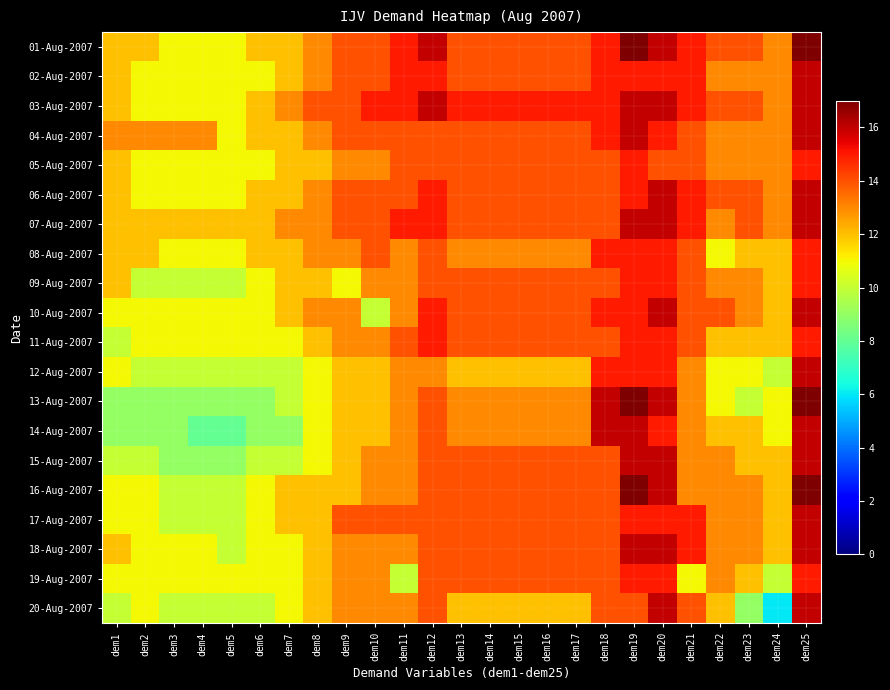

Reading left to right, transcribe all the data shown in this chart.

01-Aug-2007: dem1=12	dem2=12	dem3=11	dem4=11	dem5=11	dem6=12	dem7=12	dem8=13	dem9=14	dem10=14	dem11=15	dem12=16	dem13=14	dem14=14	dem15=14	dem16=14	dem17=14	dem18=15	dem19=17	dem20=16	dem21=15	dem22=14	dem23=14	dem24=13	dem25=17
02-Aug-2007: dem1=12	dem2=11	dem3=11	dem4=11	dem5=11	dem6=11	dem7=12	dem8=13	dem9=14	dem10=14	dem11=15	dem12=15	dem13=14	dem14=14	dem15=14	dem16=14	dem17=14	dem18=15	dem19=15	dem20=15	dem21=15	dem22=13	dem23=13	dem24=13	dem25=16
03-Aug-2007: dem1=12	dem2=11	dem3=11	dem4=11	dem5=11	dem6=12	dem7=13	dem8=14	dem9=14	dem10=15	dem11=15	dem12=16	dem13=15	dem14=15	dem15=15	dem16=15	dem17=15	dem18=15	dem19=16	dem20=16	dem21=15	dem22=14	dem23=14	dem24=13	dem25=16
04-Aug-2007: dem1=13	dem2=13	dem3=13	dem4=13	dem5=11	dem6=12	dem7=12	dem8=13	dem9=14	dem10=14	dem11=14	dem12=14	dem13=14	dem14=14	dem15=14	dem16=14	dem17=14	dem18=15	dem19=16	dem20=15	dem21=14	dem22=13	dem23=13	dem24=13	dem25=16
05-Aug-2007: dem1=12	dem2=11	dem3=11	dem4=11	dem5=11	dem6=11	dem7=12	dem8=12	dem9=13	dem10=13	dem11=14	dem12=14	dem13=14	dem14=14	dem15=14	dem16=14	dem17=14	dem18=14	dem19=15	dem20=14	dem21=14	dem22=13	dem23=13	dem24=13	dem25=15
06-Aug-2007: dem1=12	dem2=11	dem3=11	dem4=11	dem5=11	dem6=12	dem7=12	dem8=13	dem9=14	dem10=14	dem11=14	dem12=15	dem13=14	dem14=14	dem15=14	dem16=14	dem17=14	dem18=14	dem19=15	dem20=16	dem21=15	dem22=14	dem23=14	dem24=13	dem25=16
07-Aug-2007: dem1=12	dem2=12	dem3=12	dem4=12	dem5=12	dem6=12	dem7=13	dem8=13	dem9=14	dem10=14	dem11=15	dem12=15	dem13=14	dem14=14	dem15=14	dem16=14	dem17=14	dem18=14	dem19=16	dem20=16	dem21=15	dem22=13	dem23=14	dem24=13	dem25=16
08-Aug-2007: dem1=12	dem2=12	dem3=11	dem4=11	dem5=11	dem6=12	dem7=12	dem8=13	dem9=13	dem10=14	dem11=13	dem12=14	dem13=13	dem14=13	dem15=13	dem16=13	dem17=13	dem18=15	dem19=15	dem20=15	dem21=14	dem22=11	dem23=12	dem24=12	dem25=15
09-Aug-2007: dem1=12	dem2=10	dem3=10	dem4=10	dem5=10	dem6=11	dem7=12	dem8=12	dem9=11	dem10=13	dem11=13	dem12=14	dem13=14	dem14=14	dem15=14	dem16=14	dem17=14	dem18=14	dem19=15	dem20=15	dem21=14	dem22=13	dem23=13	dem24=12	dem25=15
10-Aug-2007: dem1=11	dem2=11	dem3=11	dem4=11	dem5=11	dem6=11	dem7=12	dem8=13	dem9=13	dem10=10	dem11=13	dem12=15	dem13=14	dem14=14	dem15=14	dem16=14	dem17=14	dem18=15	dem19=15	dem20=16	dem21=14	dem22=14	dem23=13	dem24=12	dem25=16
11-Aug-2007: dem1=10	dem2=11	dem3=11	dem4=11	dem5=11	dem6=11	dem7=11	dem8=12	dem9=13	dem10=13	dem11=14	dem12=15	dem13=14	dem14=14	dem15=14	dem16=14	dem17=14	dem18=14	dem19=15	dem20=15	dem21=14	dem22=12	dem23=12	dem24=12	dem25=15
12-Aug-2007: dem1=11	dem2=10	dem3=10	dem4=10	dem5=10	dem6=10	dem7=10	dem8=11	dem9=12	dem10=12	dem11=13	dem12=13	dem13=12	dem14=12	dem15=12	dem16=12	dem17=12	dem18=15	dem19=15	dem20=15	dem21=13	dem22=11	dem23=11	dem24=10	dem25=16
13-Aug-2007: dem1=9	dem2=9	dem3=9	dem4=9	dem5=9	dem6=9	dem7=10	dem8=11	dem9=12	dem10=12	dem11=13	dem12=14	dem13=13	dem14=13	dem15=13	dem16=13	dem17=13	dem18=16	dem19=17	dem20=16	dem21=13	dem22=11	dem23=10	dem24=11	dem25=17
14-Aug-2007: dem1=9	dem2=9	dem3=9	dem4=8	dem5=8	dem6=9	dem7=9	dem8=11	dem9=12	dem10=12	dem11=13	dem12=14	dem13=13	dem14=13	dem15=13	dem16=13	dem17=13	dem18=16	dem19=16	dem20=15	dem21=13	dem22=12	dem23=12	dem24=11	dem25=16
15-Aug-2007: dem1=10	dem2=10	dem3=9	dem4=9	dem5=9	dem6=10	dem7=10	dem8=11	dem9=12	dem10=13	dem11=13	dem12=14	dem13=14	dem14=14	dem15=14	dem16=14	dem17=14	dem18=14	dem19=16	dem20=16	dem21=13	dem22=13	dem23=12	dem24=12	dem25=16
16-Aug-2007: dem1=11	dem2=11	dem3=10	dem4=10	dem5=10	dem6=11	dem7=12	dem8=12	dem9=12	dem10=13	dem11=13	dem12=14	dem13=14	dem14=14	dem15=14	dem16=14	dem17=14	dem18=14	dem19=17	dem20=16	dem21=13	dem22=13	dem23=13	dem24=12	dem25=17
17-Aug-2007: dem1=11	dem2=11	dem3=10	dem4=10	dem5=10	dem6=11	dem7=12	dem8=12	dem9=14	dem10=14	dem11=14	dem12=14	dem13=14	dem14=14	dem15=14	dem16=14	dem17=14	dem18=14	dem19=15	dem20=15	dem21=15	dem22=13	dem23=13	dem24=12	dem25=16
18-Aug-2007: dem1=12	dem2=11	dem3=11	dem4=11	dem5=10	dem6=11	dem7=11	dem8=12	dem9=13	dem10=13	dem11=13	dem12=14	dem13=14	dem14=14	dem15=14	dem16=14	dem17=14	dem18=14	dem19=16	dem20=16	dem21=15	dem22=13	dem23=13	dem24=12	dem25=16
19-Aug-2007: dem1=11	dem2=11	dem3=11	dem4=11	dem5=11	dem6=11	dem7=11	dem8=12	dem9=13	dem10=13	dem11=10	dem12=14	dem13=14	dem14=14	dem15=14	dem16=14	dem17=14	dem18=14	dem19=15	dem20=15	dem21=11	dem22=13	dem23=12	dem24=10	dem25=15
20-Aug-2007: dem1=10	dem2=11	dem3=10	dem4=10	dem5=10	dem6=10	dem7=11	dem8=12	dem9=13	dem10=13	dem11=13	dem12=14	dem13=12	dem14=12	dem15=12	dem16=12	dem17=12	dem18=14	dem19=14	dem20=16	dem21=14	dem22=12	dem23=9	dem24=6	dem25=16